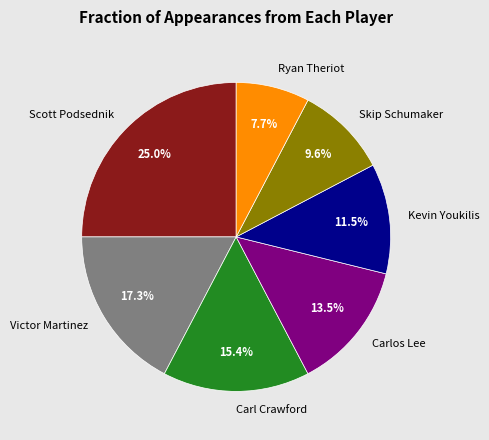

To the nearest percent, what portion does Victor Martinez represent?

17%